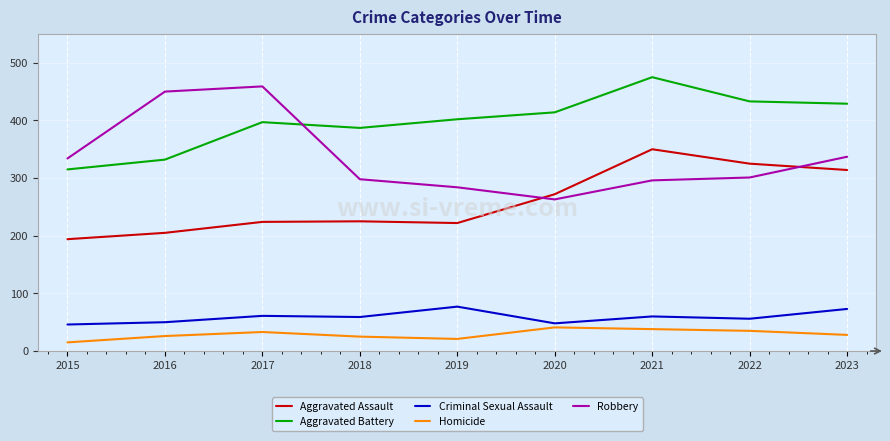

How many lines are shown in the chart?

5